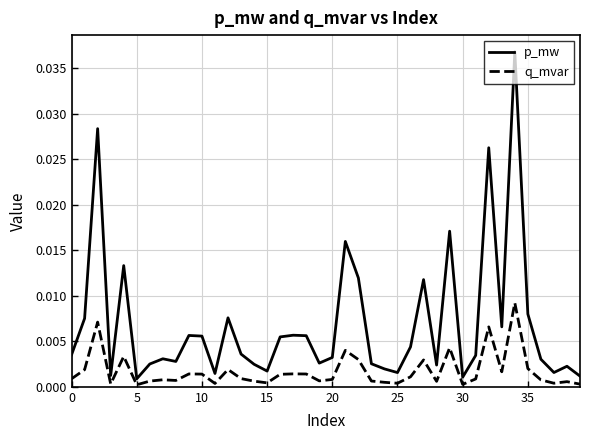

List the series in order of their peak value, lowest first.

q_mvar, p_mw